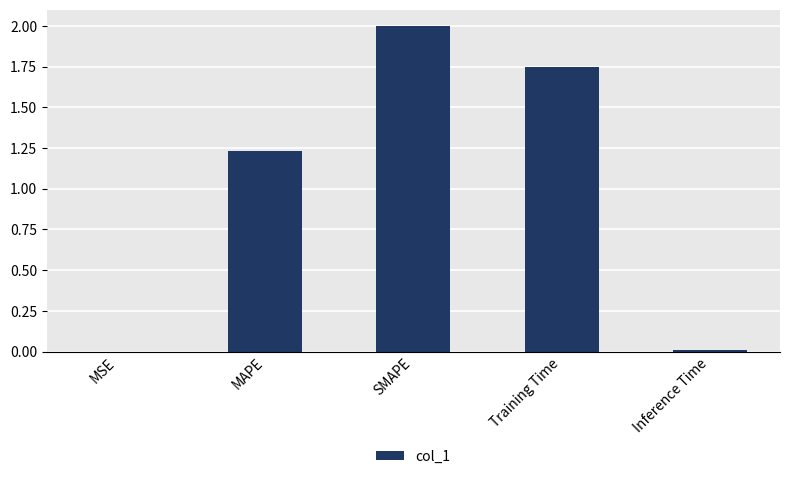

What is the sum of all values?

5.0